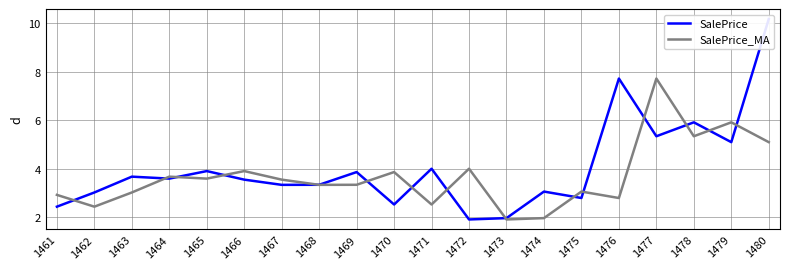

How many times do SalePrice_MA and SalePrice cross each other?

15